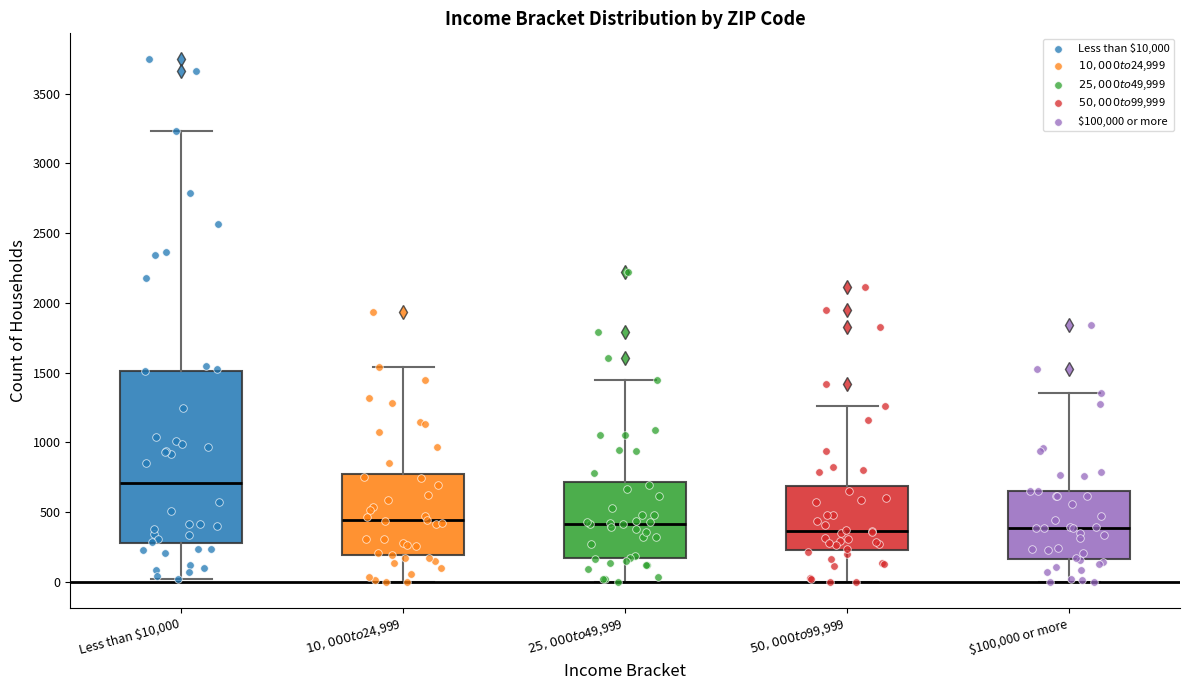

Reading left to right, transcribe this box plot: for each box, give where its median line is, the range the box spans, and where its two whiskers end, as read against the y-axis. The values are not printed on the chart, so give them approximately, as read against the axis.

Less than $10,000: median 700, box 300 to 1500, whiskers 0 to 3250
$10,000 to $24,999: median 450, box 200 to 800, whiskers 0 to 1550
$25,000 to $49,999: median 400, box 150 to 700, whiskers 0 to 1450
$50,000 to $99,999: median 350, box 250 to 700, whiskers 0 to 1250
$100,000 or more: median 400, box 150 to 650, whiskers 0 to 1350